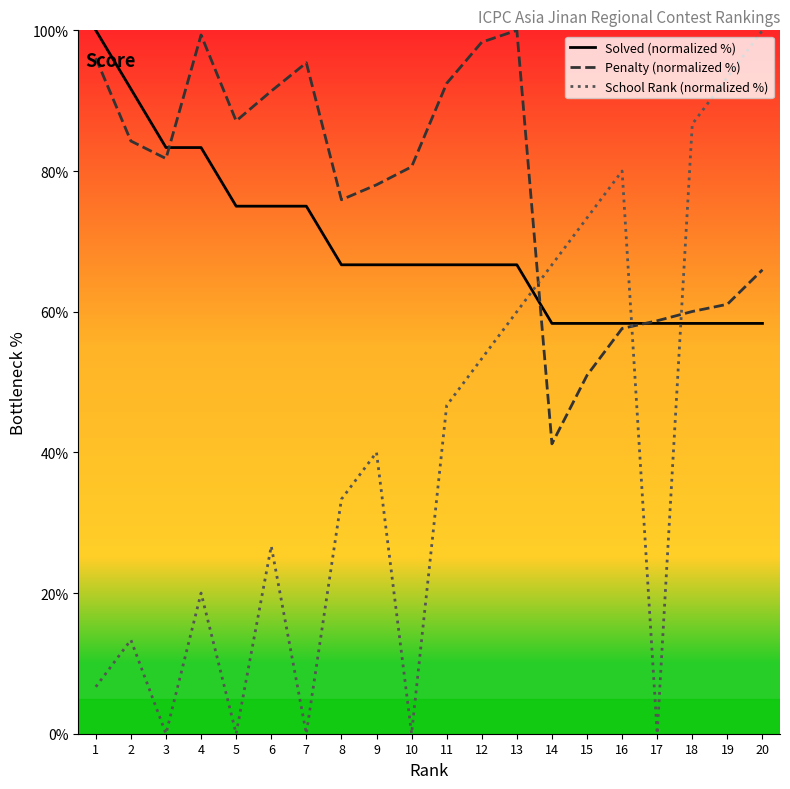

What is the difference between the Penalty (normalized %) values at 18 and 3?

21.7